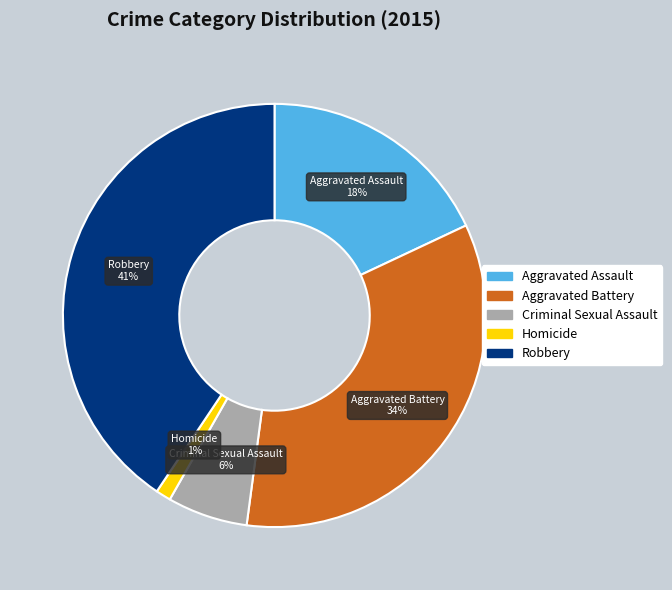

Is it true that Aggravated Battery is 40% of the pie?

False